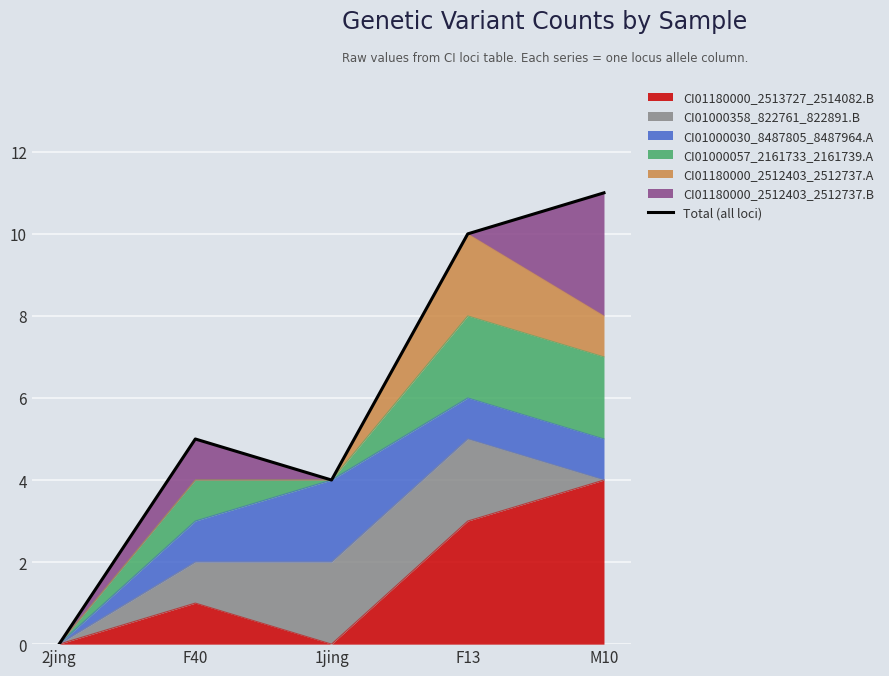

List the labels in order of value, largest first.

M10, F13, F40, 1jing, 2jing